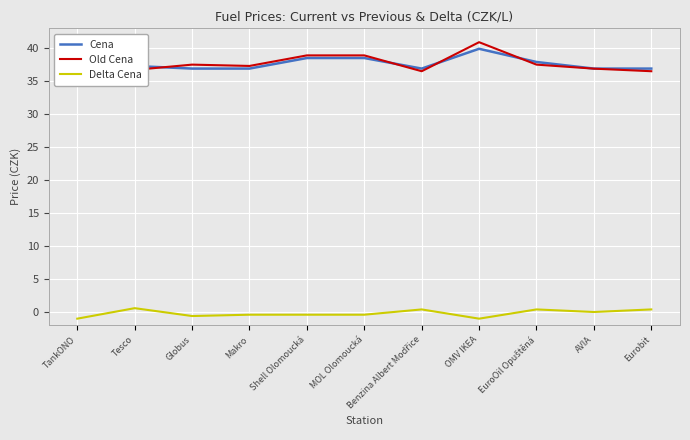

In Old Cena, how many points are lower than both neighbors (excluding endpoints)?

3